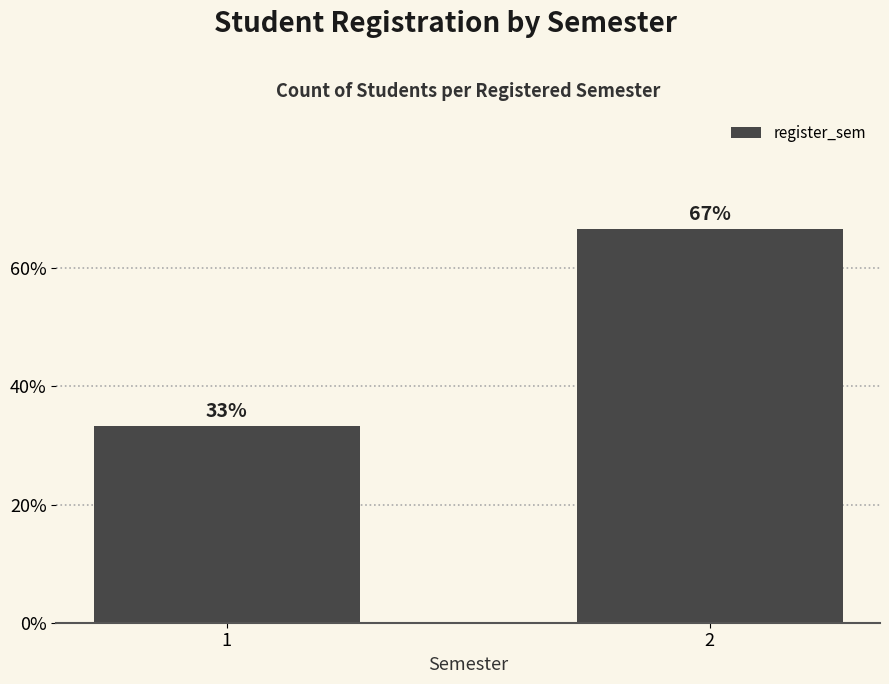

What is the sum of the values at 1 and 2?

100.0